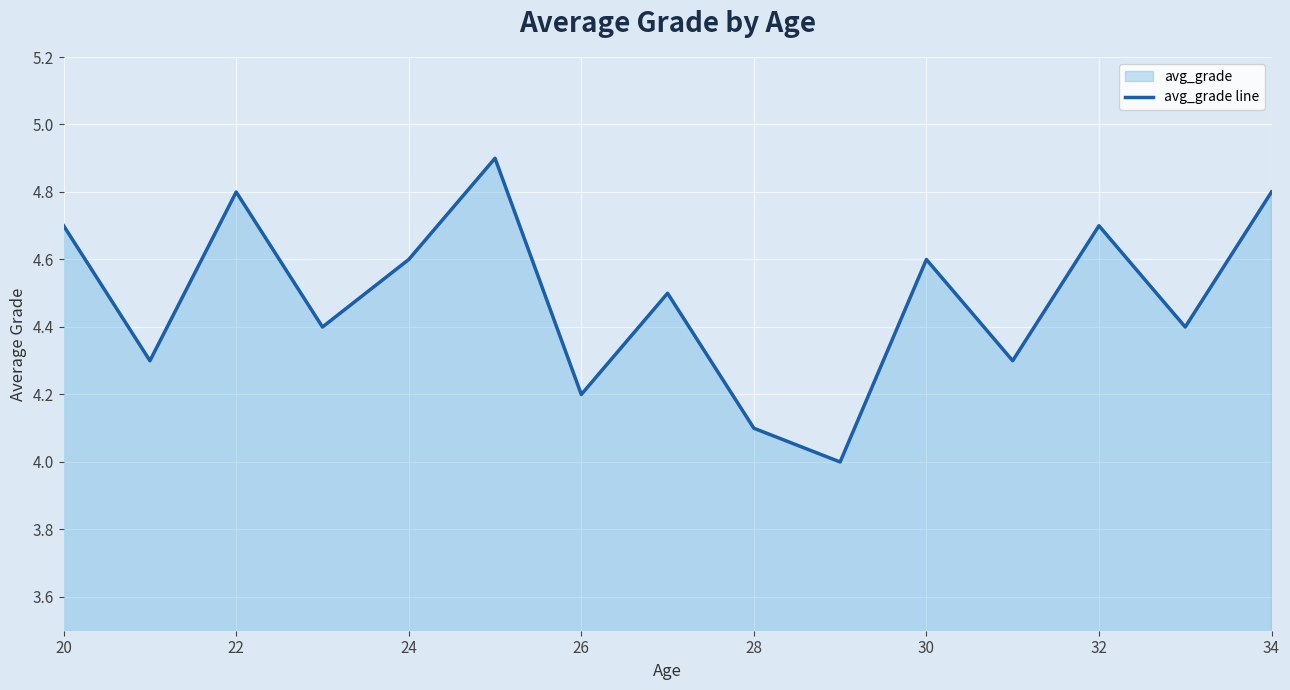

What is the difference between the maximum and second lowest values?

0.8